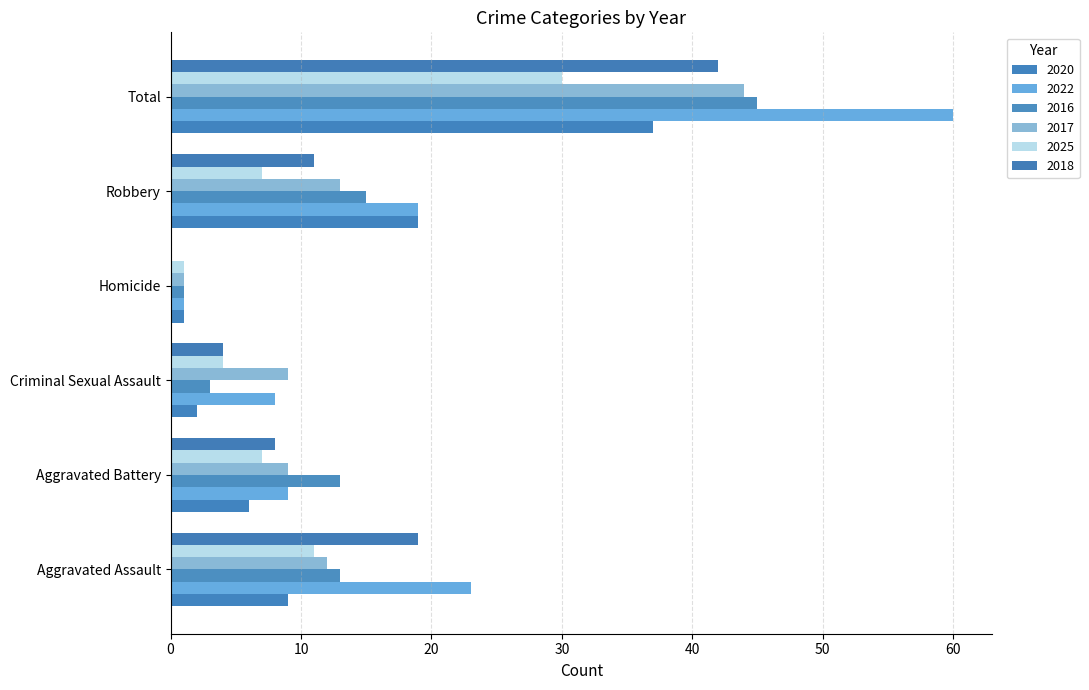

Reading left to right, transcribe all the data shown in this chart.

2020: Aggravated Assault=9	Aggravated Battery=6	Criminal Sexual Assault=2	Homicide=1	Robbery=19	Total=37
2022: Aggravated Assault=23	Aggravated Battery=9	Criminal Sexual Assault=8	Homicide=1	Robbery=19	Total=60
2016: Aggravated Assault=13	Aggravated Battery=13	Criminal Sexual Assault=3	Homicide=1	Robbery=15	Total=45
2017: Aggravated Assault=12	Aggravated Battery=9	Criminal Sexual Assault=9	Homicide=1	Robbery=13	Total=44
2025: Aggravated Assault=11	Aggravated Battery=7	Criminal Sexual Assault=4	Homicide=1	Robbery=7	Total=30
2018: Aggravated Assault=19	Aggravated Battery=8	Criminal Sexual Assault=4	Homicide=0	Robbery=11	Total=42